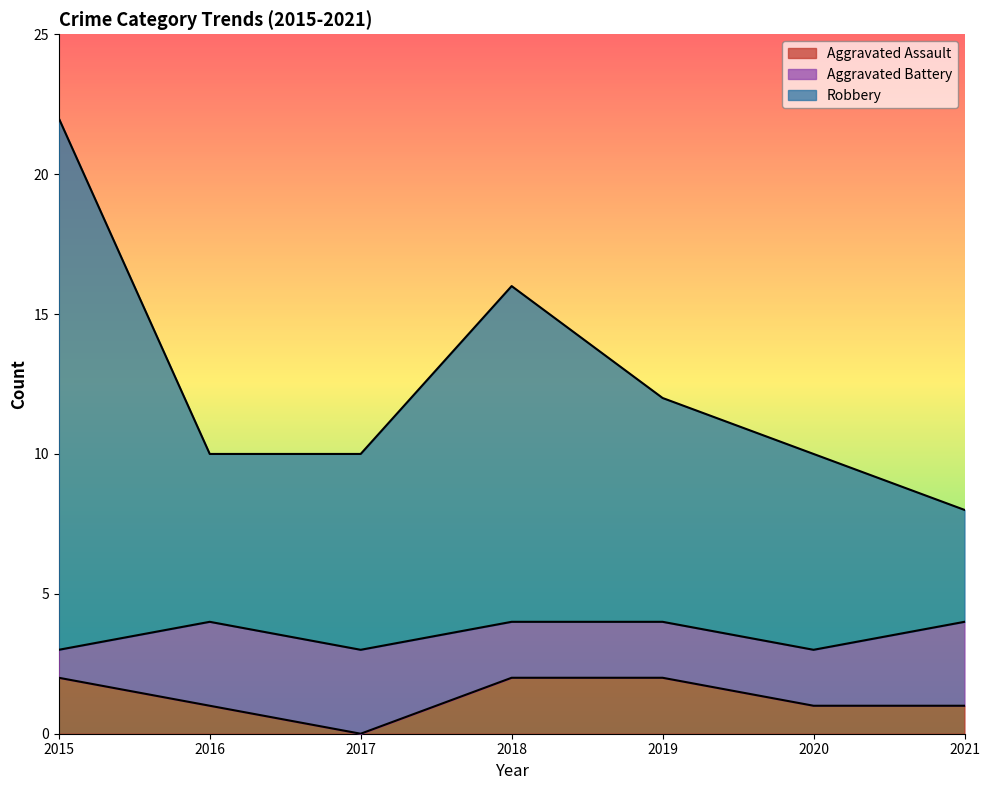

Is it true that Aggravated Assault equals 1 at 2015?

False